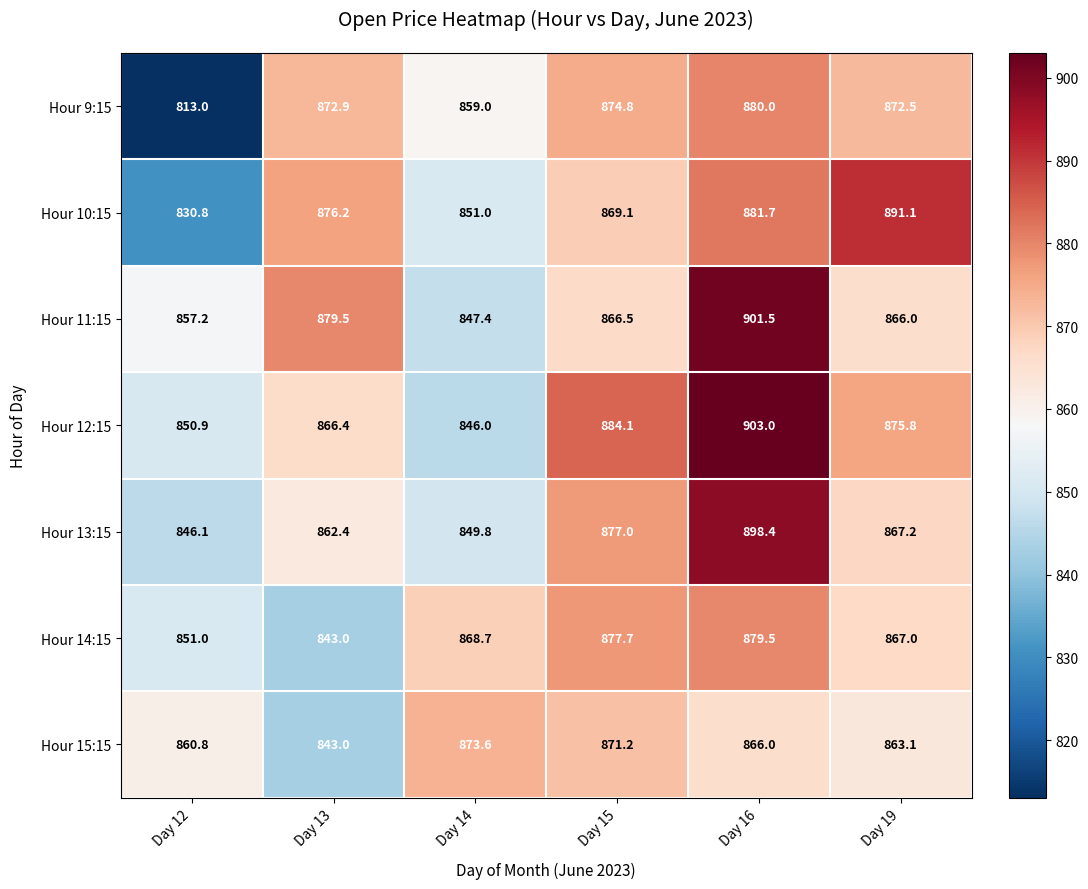

At which category does the chart reach its minimum across all series?

Day 12